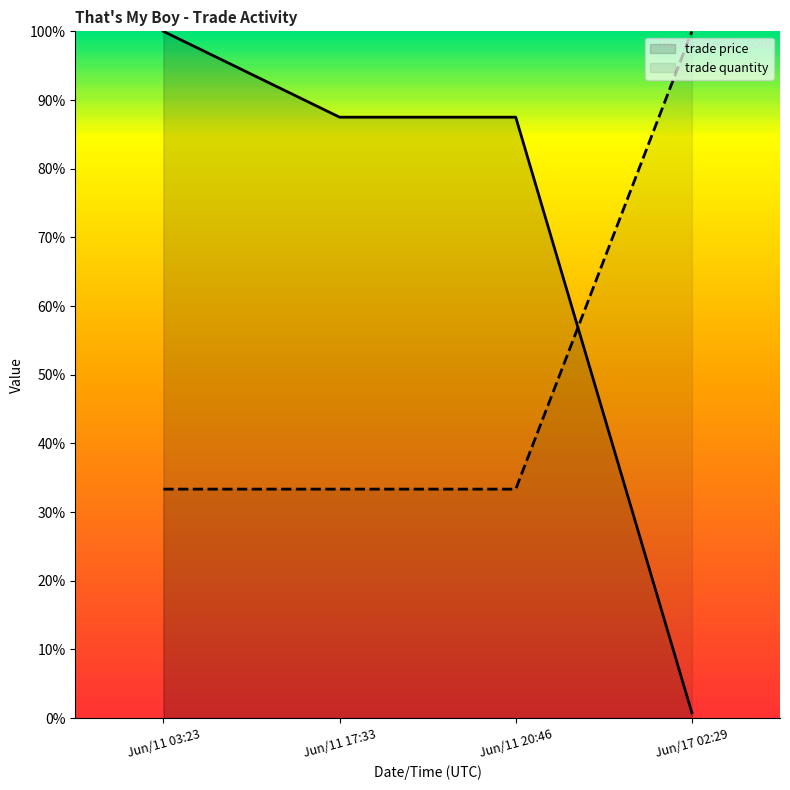

What is the minimum value shown in the chart?

0.8